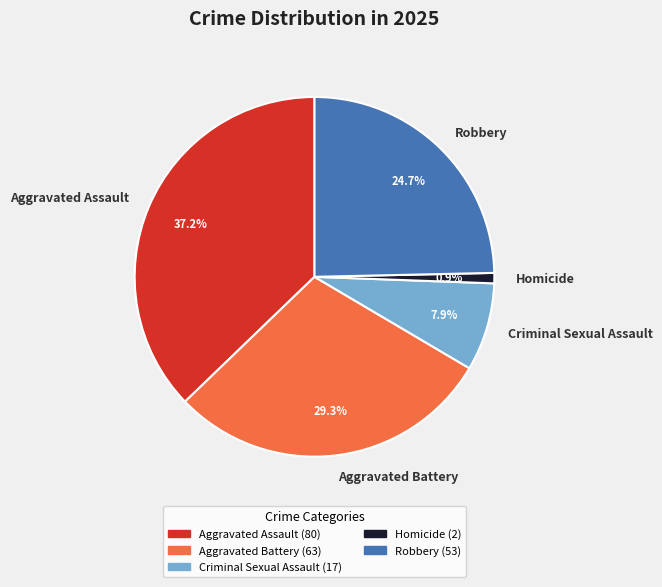

To the nearest percent, what is the average slice percentage?

20%